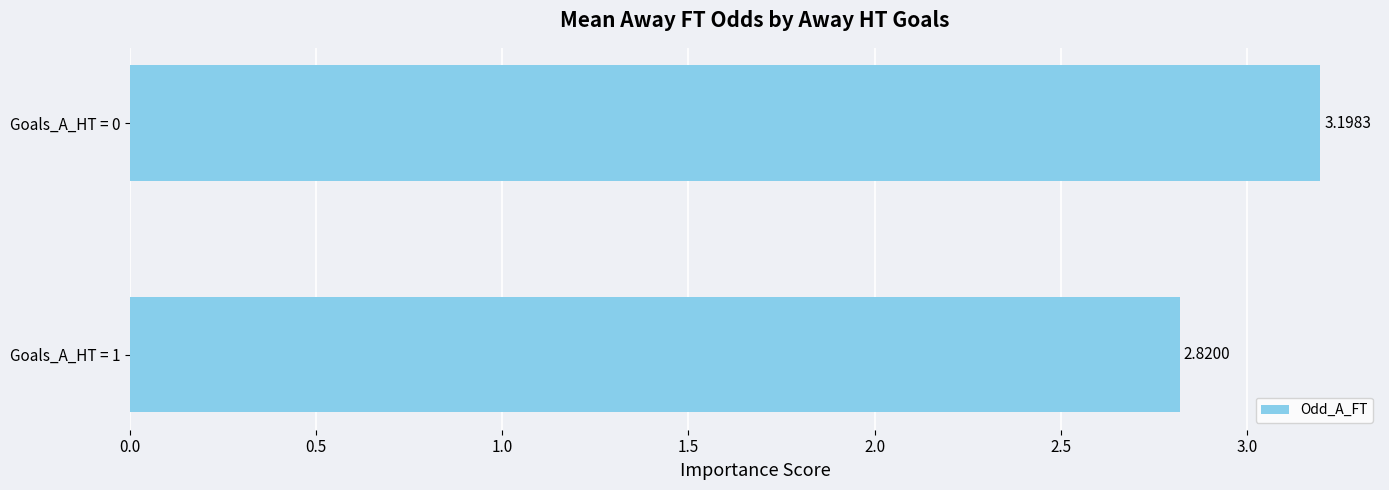

Rank the categories by value from highest to lowest.

Goals_A_HT = 0, Goals_A_HT = 1